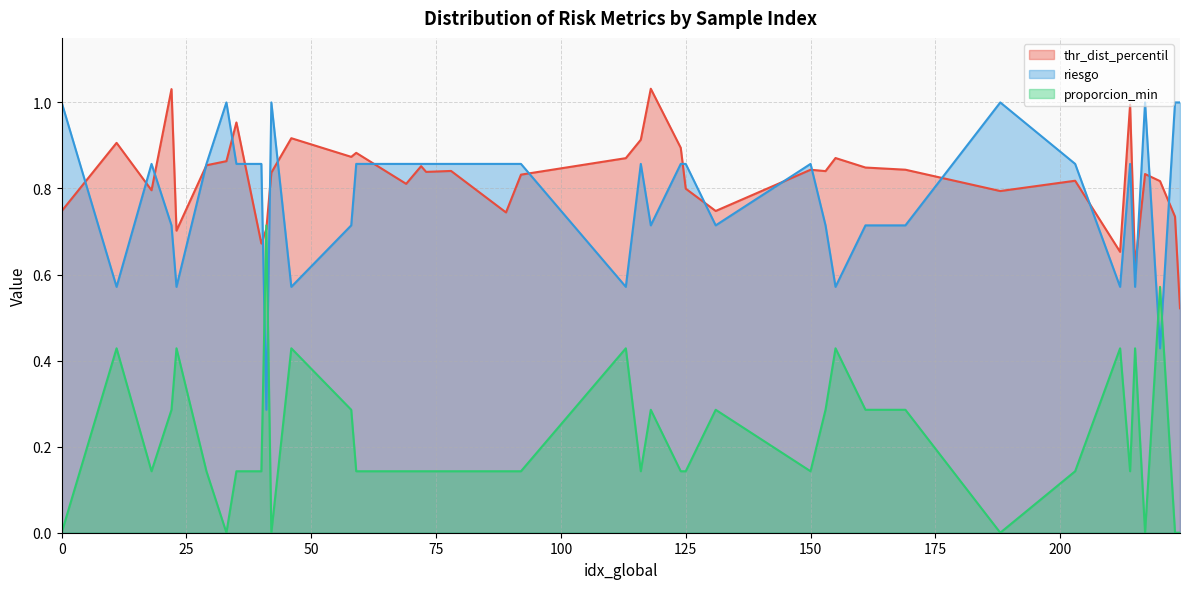

Rank the categories by riesgo value from lowest to highest.

41, 220, 11, 23, 46, 113, 155, 212, 215, 22, 58, 118, 131, 153, 161, 169, 18, 29, 35, 40, 59, 69, 72, 73, 78, 89, 92, 116, 124, 125, 150, 203, 214, 0, 33, 42, 188, 217, 223, 224